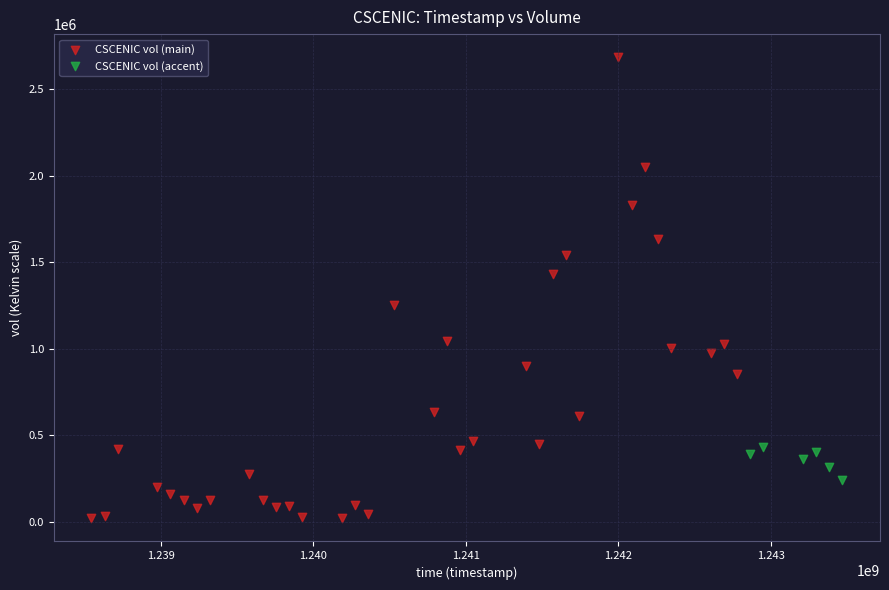

Which series has the widest spread of Y values?

CSCENIC vol (main)